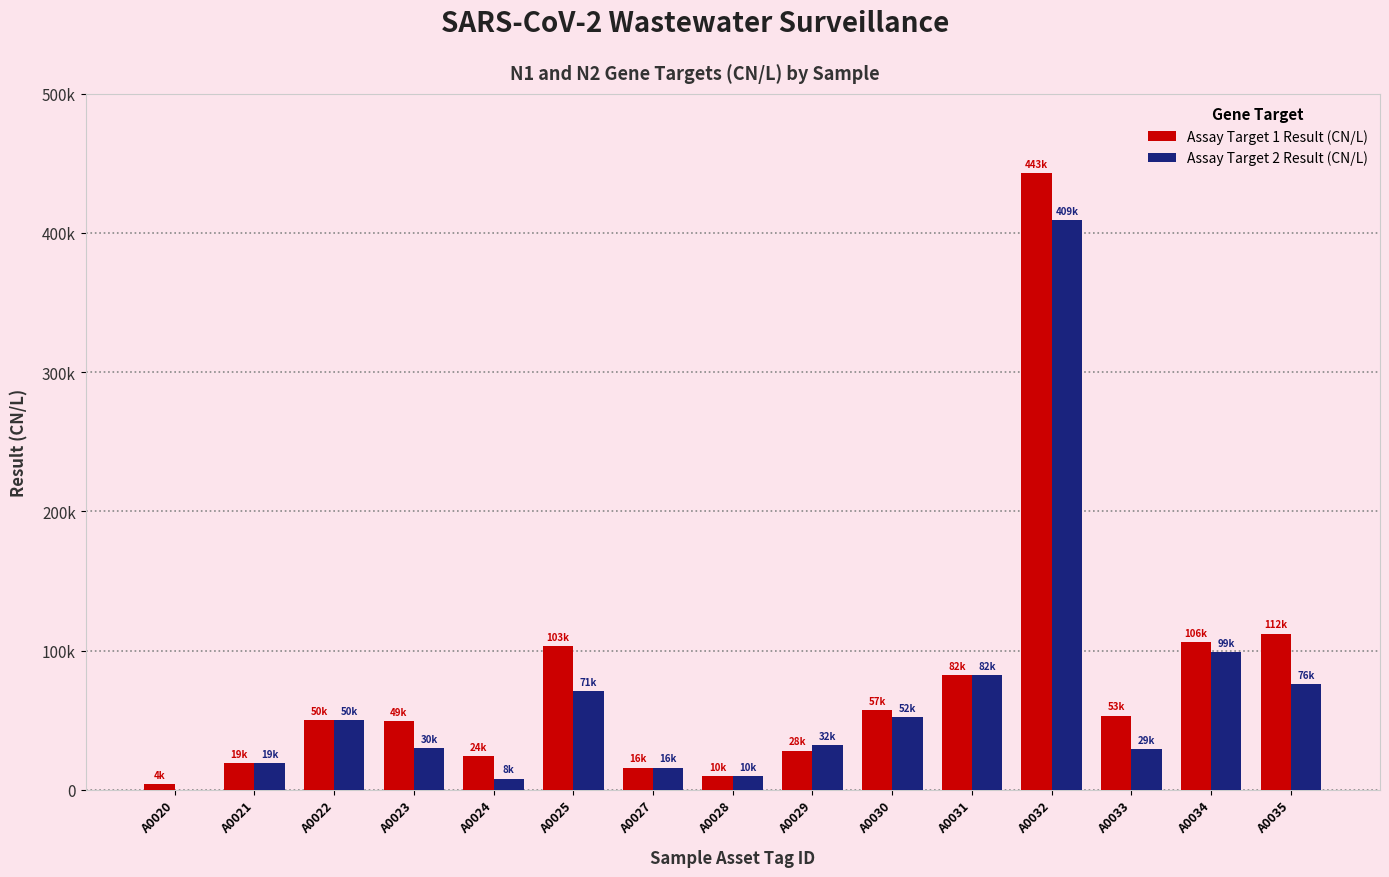

Which series changed the most between A0029 and A0030?

Assay Target 1 Result (CN/L)